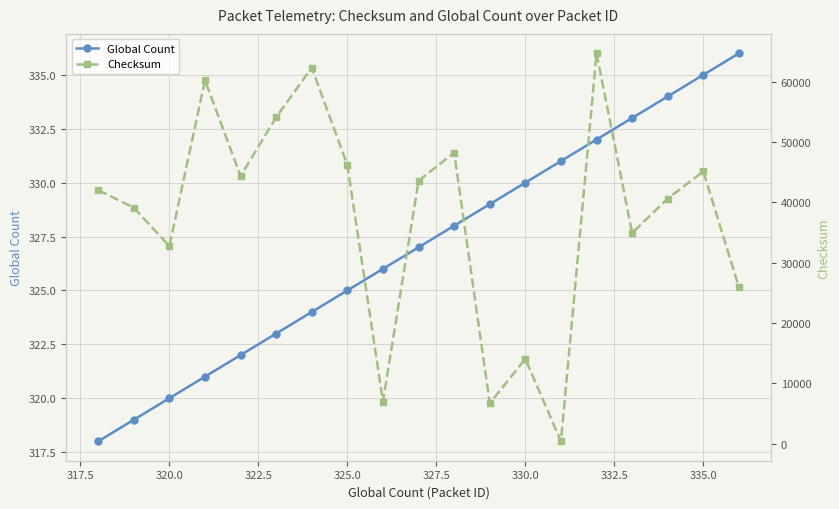

Reading left to right, extract all data points from this chart.

Global Count: 318	319	320	321	322	323	324	325	326	327	328	329	330	331	332	333	334	335	336
Checksum: 42011	39093	32730	60202	44341	54089	62290	46166	6972	43562	48215	6690	14029	379	64680	34914	40604	45107	25900